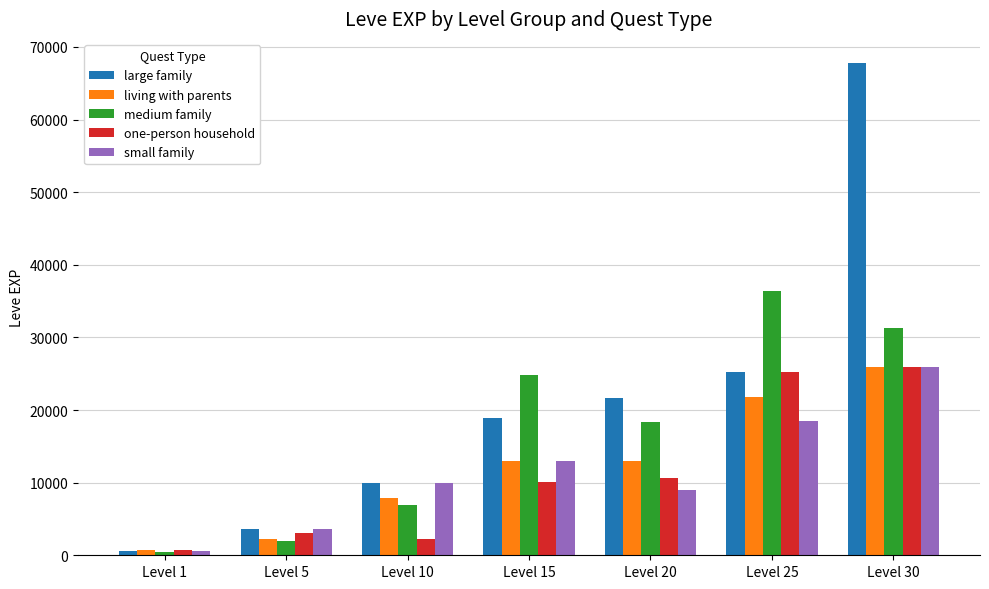

Is the value of one-person household at Level 5 greater than the value of medium family at Level 1?

Yes